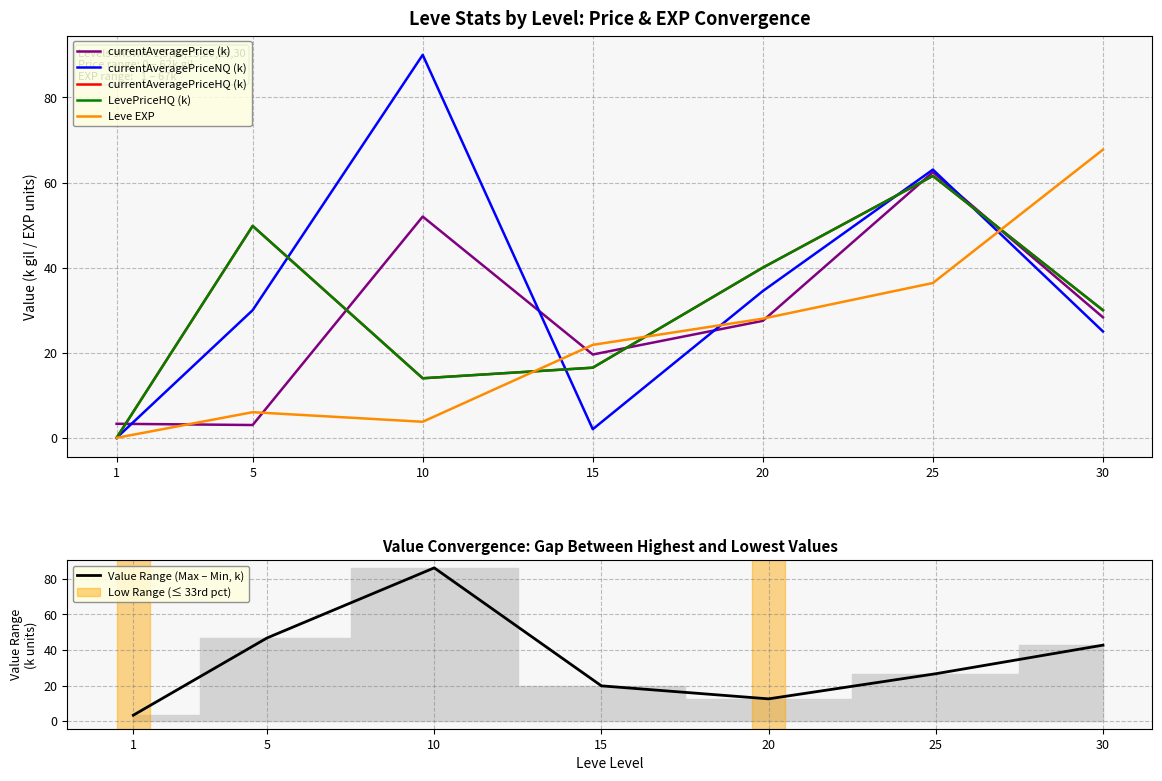

At which label does currentAveragePrice (k) reach its peak?

25